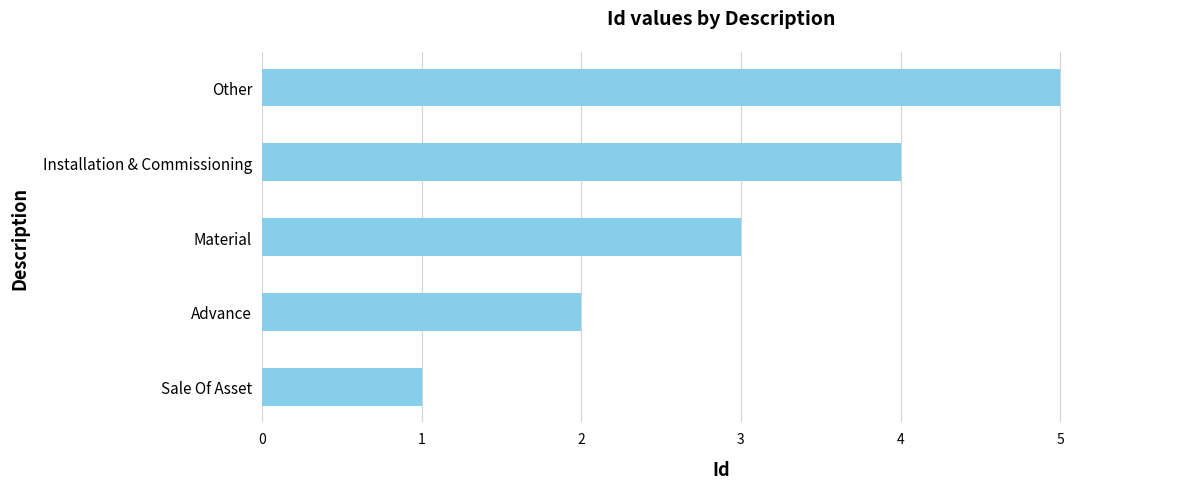

Read the value at Material.

3